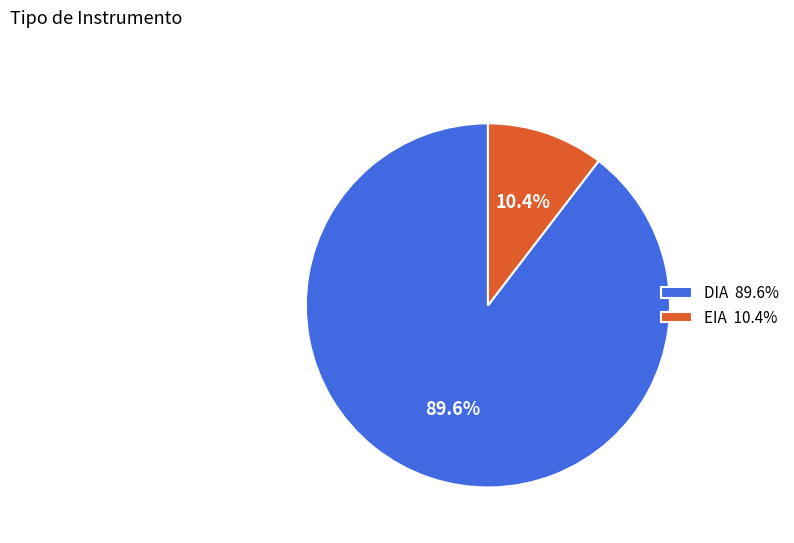

Rank the categories by value from highest to lowest.

DIA, EIA